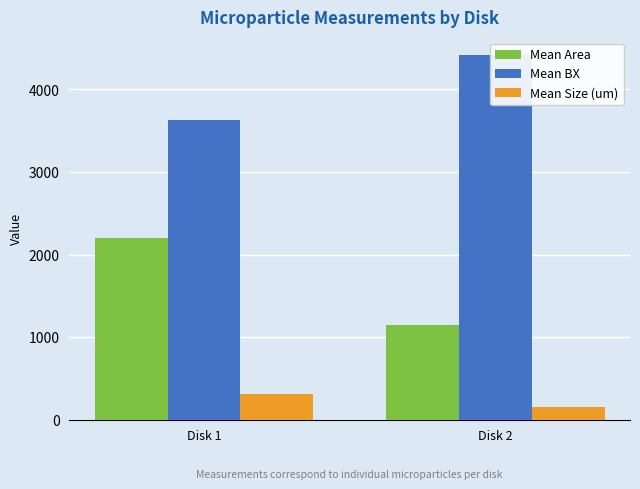

Reading right to left, list all the values displayed in this chart.

Mean Area: Disk 2=1144.3	Disk 1=2197.5
Mean BX: Disk 2=4411.3	Disk 1=3629.8
Mean Size (um): Disk 2=154.7	Disk 1=305.5